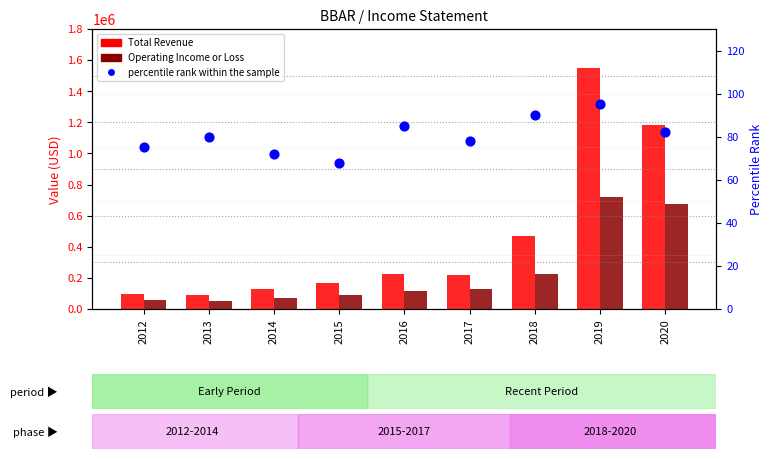

What are all the series names shown in the legend?

Total Revenue, Operating Income or Loss, percentile rank within the sample